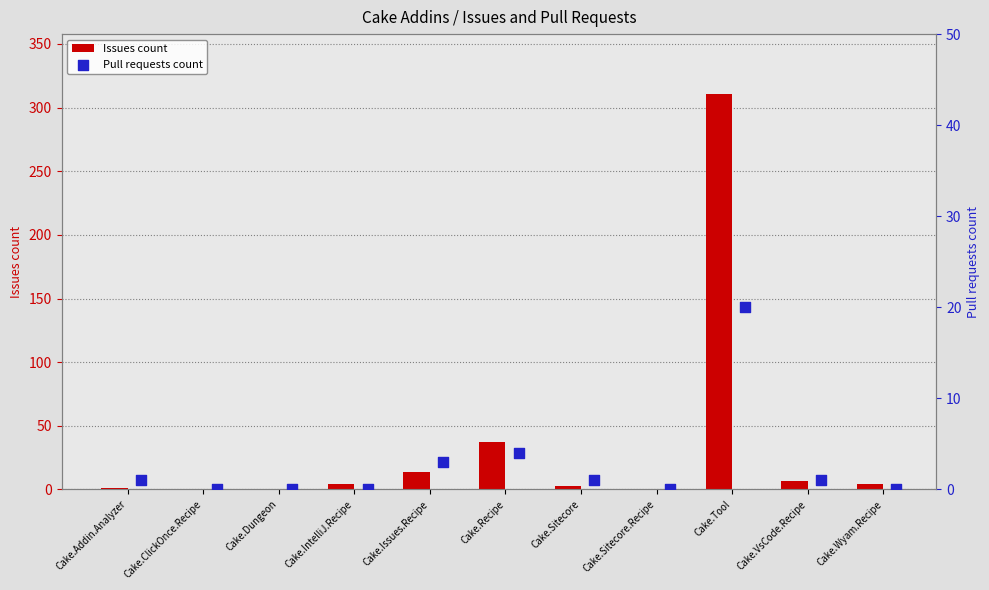

Where is Issues count nearest to the value 155?

Cake.Recipe